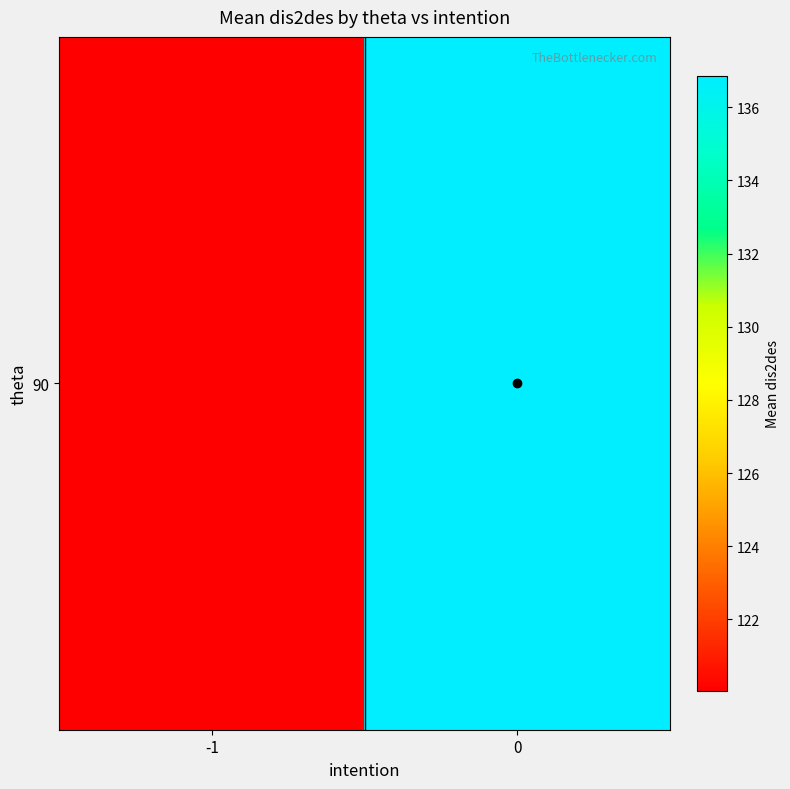

The value at 0 is 136.9. True or false?

True